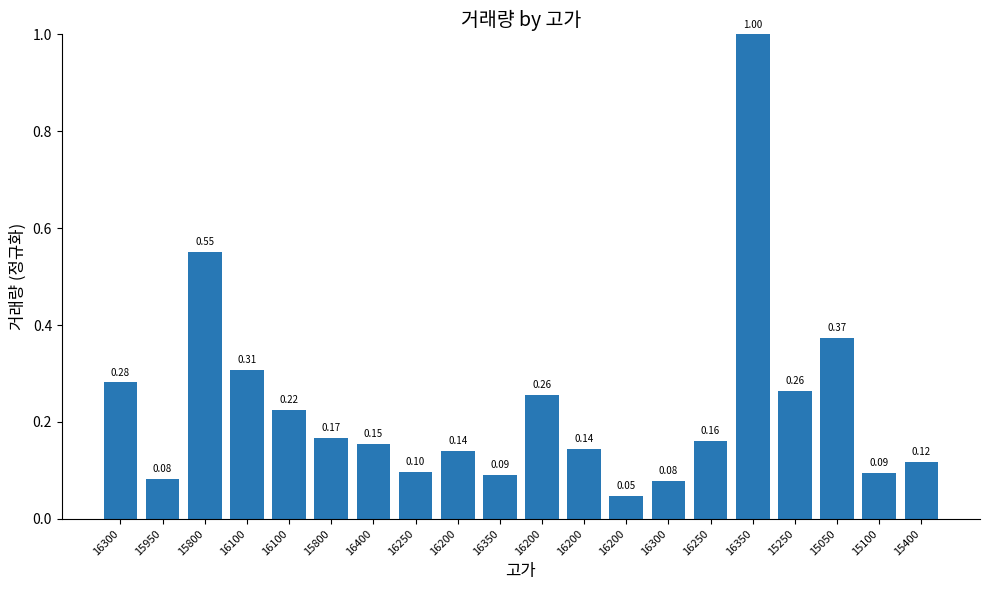

How many bars are there in total?

20